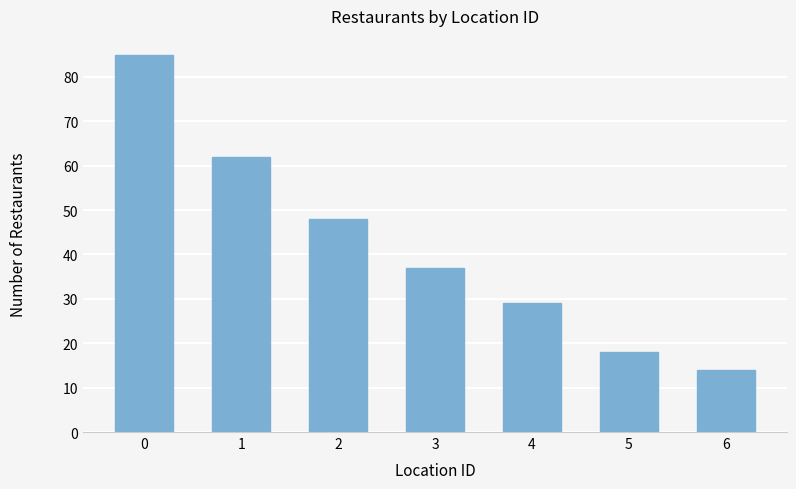

What is the value of the 6th bar from the left?

18